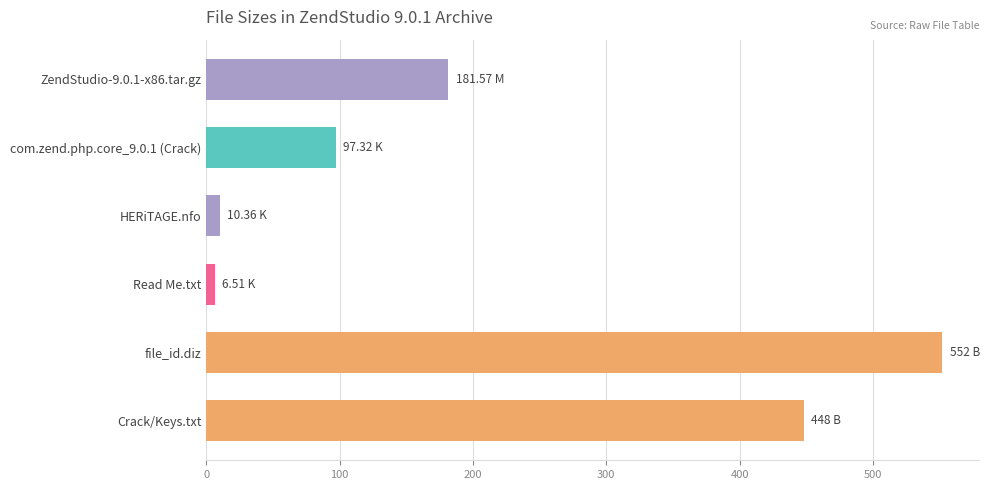

What is the sum of the values at file_id.diz and ZendStudio-9.0.1-x86.tar.gz?

733.6